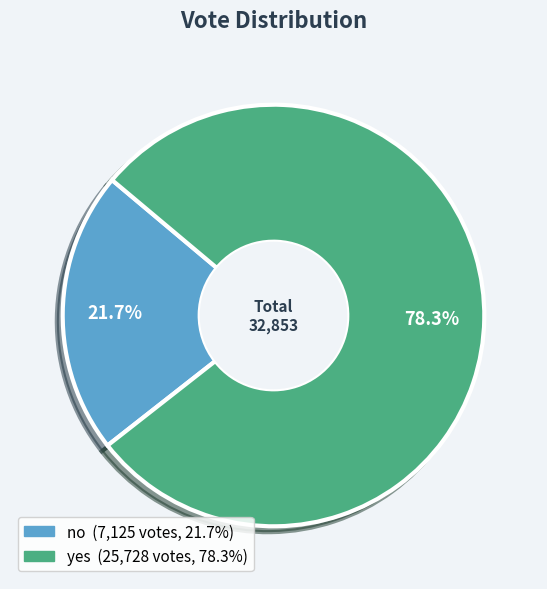

Rank the categories by value from lowest to highest.

no, yes